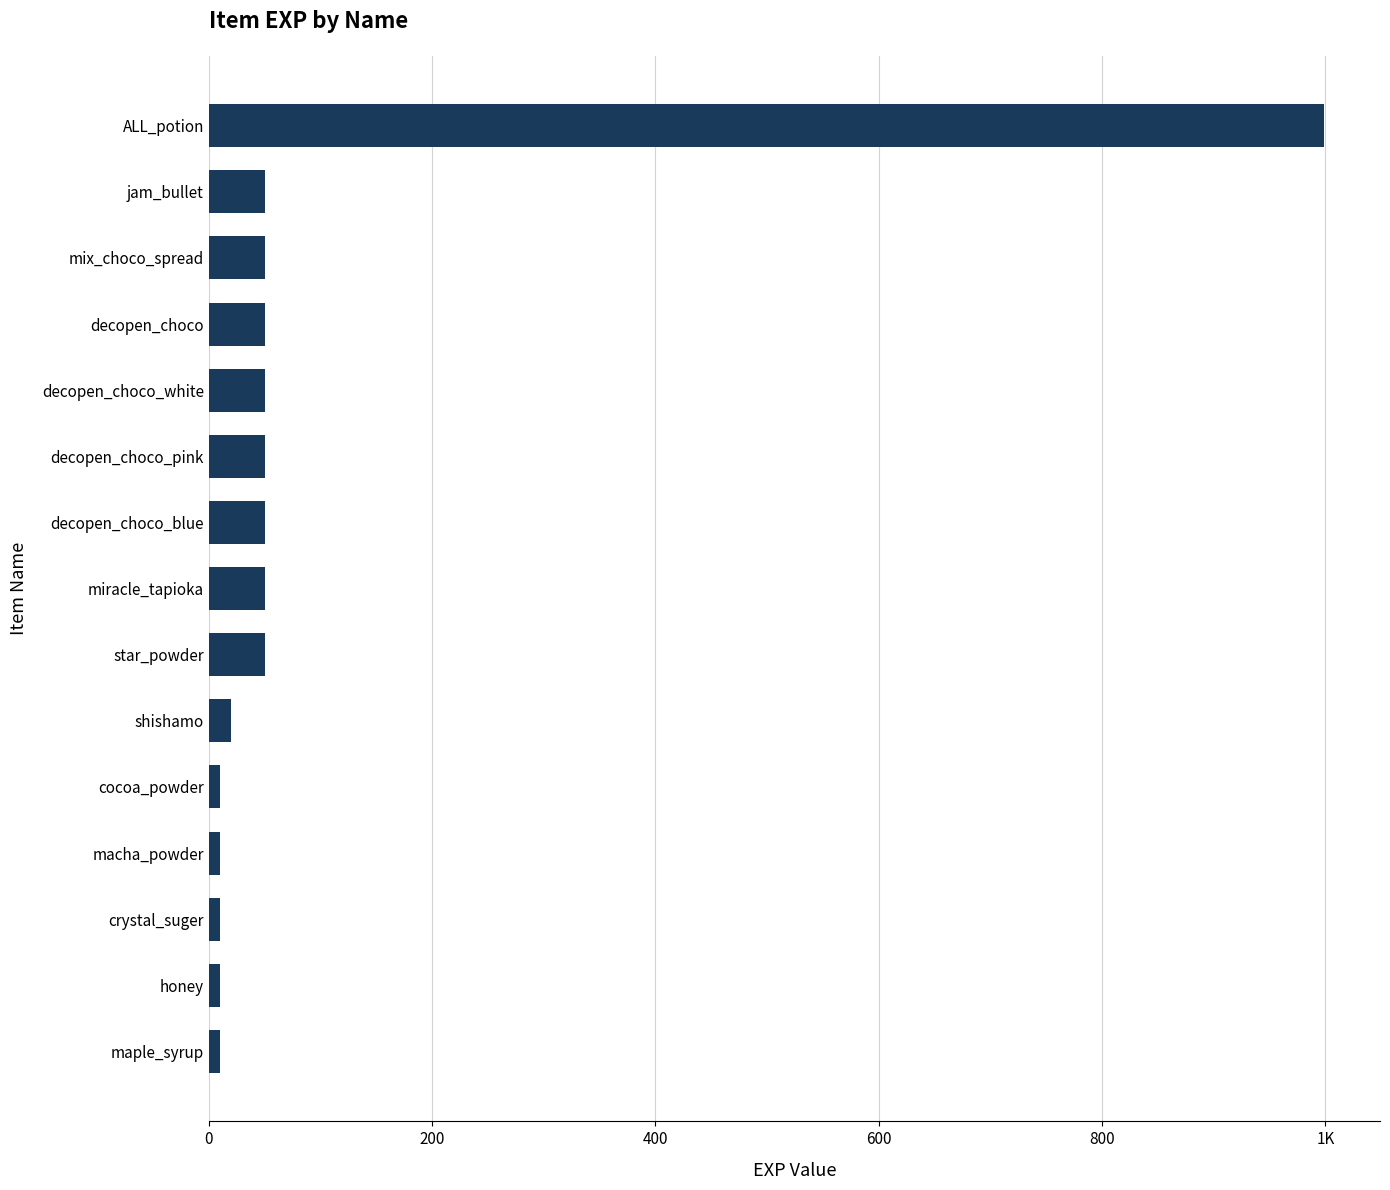

Are the bars horizontal?

Yes